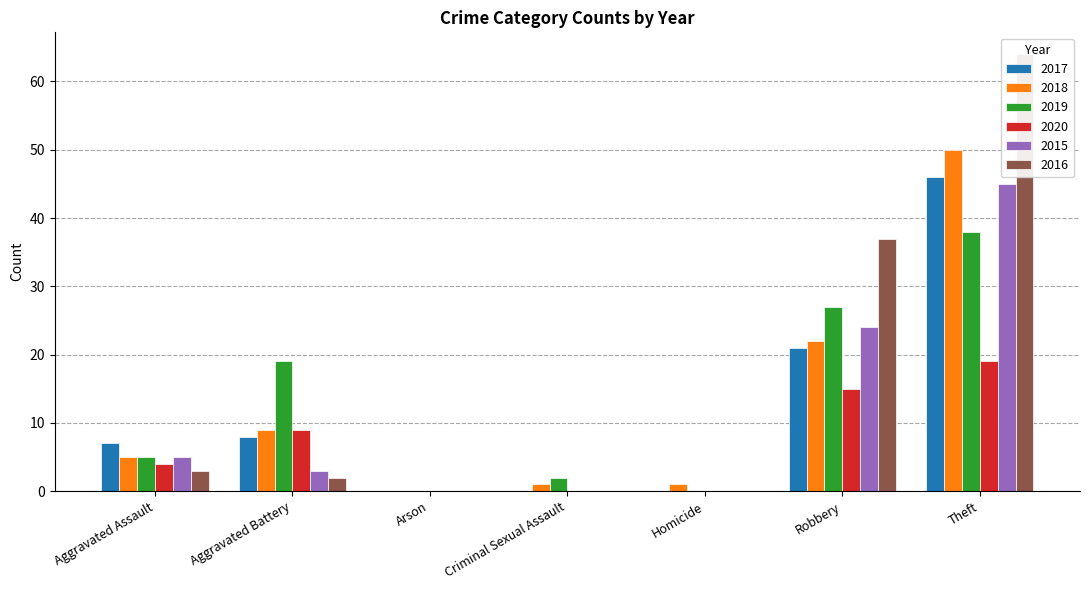

The 2020 series shows 9 at Aggravated Battery. True or false?

True